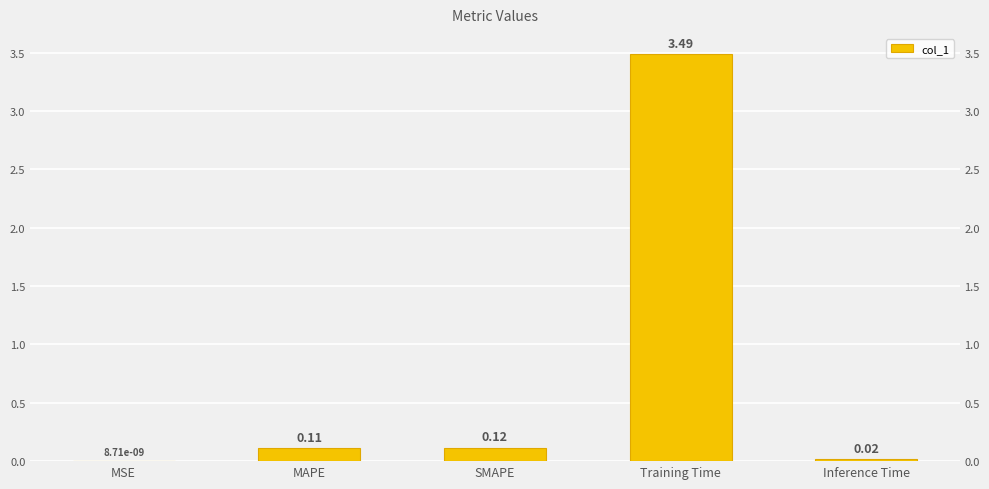

What is the difference between the maximum and second lowest values?

3.5